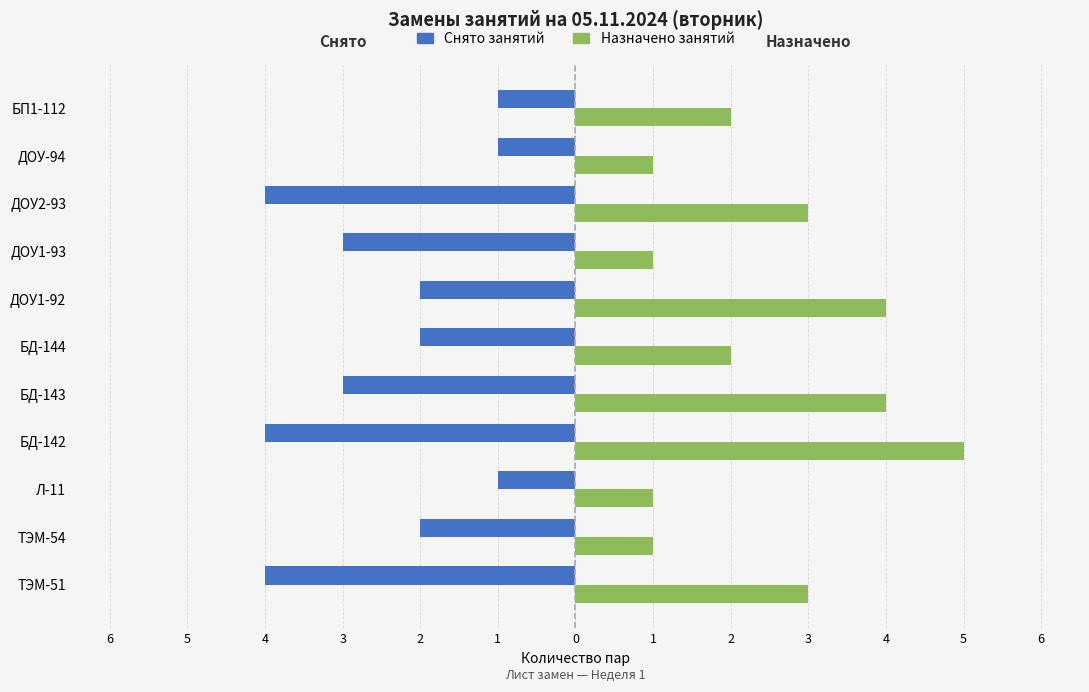

What are all the series names shown in the legend?

Снято занятий, Назначено занятий